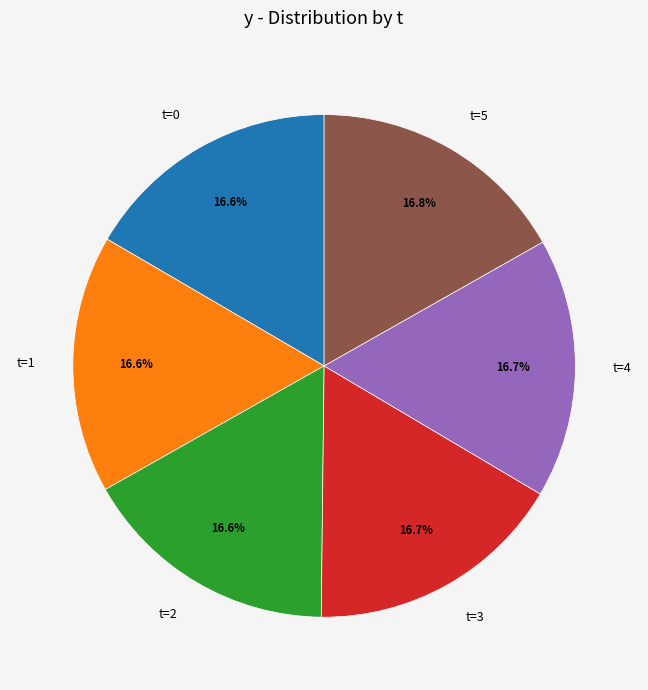

How much of the chart is everything except t=4?

83.3%